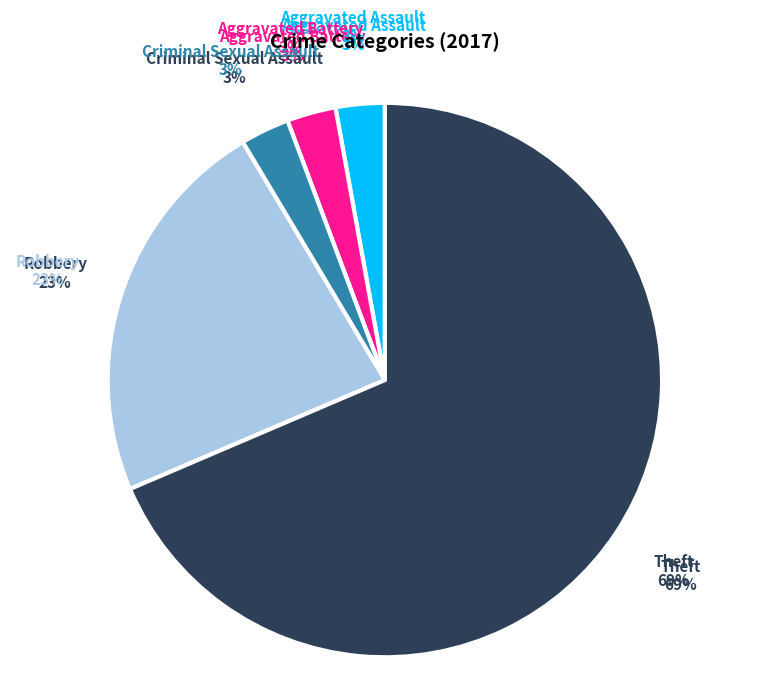

Which slice is the largest?

Theft